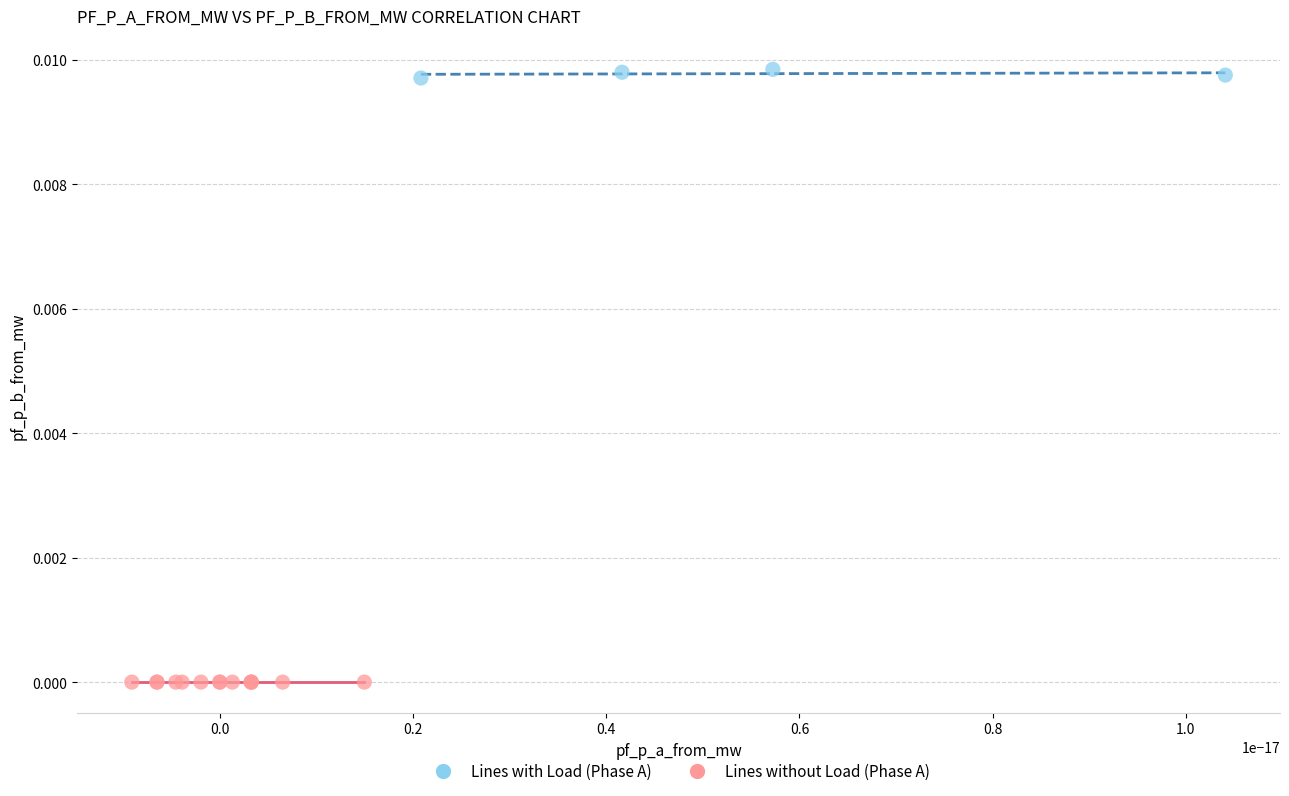

What are all the series names shown in the legend?

Lines with Load (Phase A), Lines without Load (Phase A)